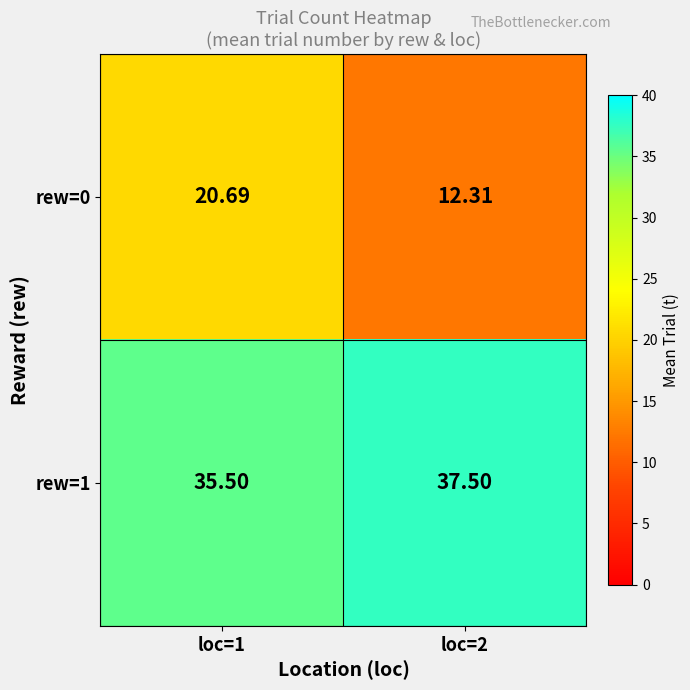

Is the value of rew=0 at loc=2 greater than the value of rew=1 at loc=1?

No